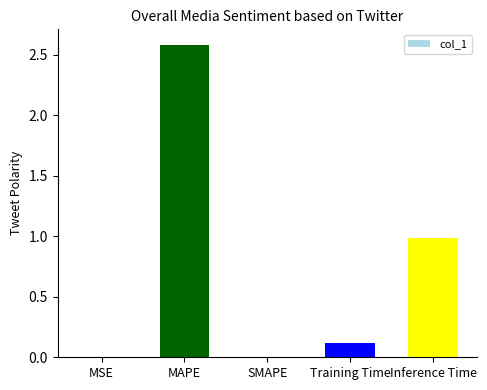

What is the sum of all values?

3.7